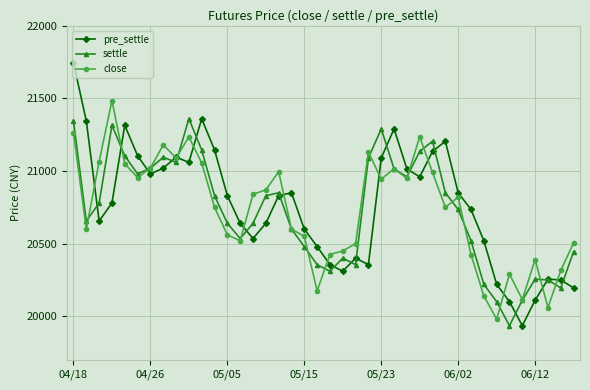

What is the lowest value of the pre_settle series?

19935